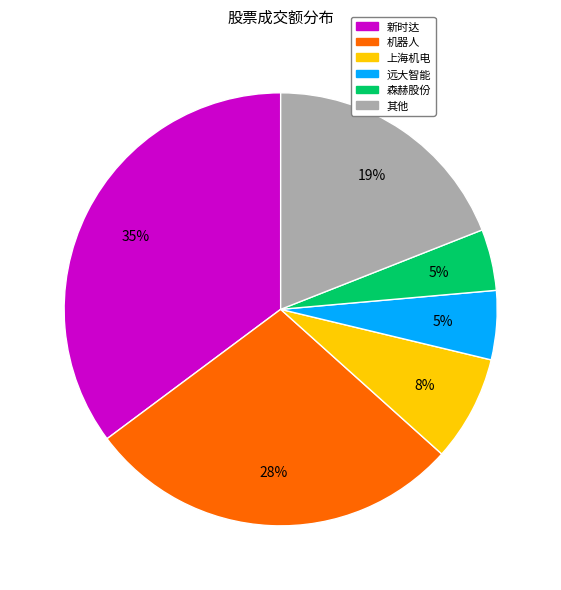

Does any single category account for the majority?

No